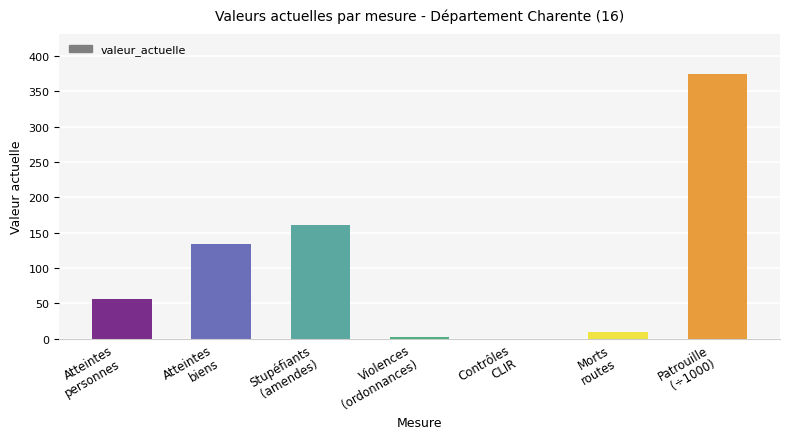

Are the bars horizontal?

No